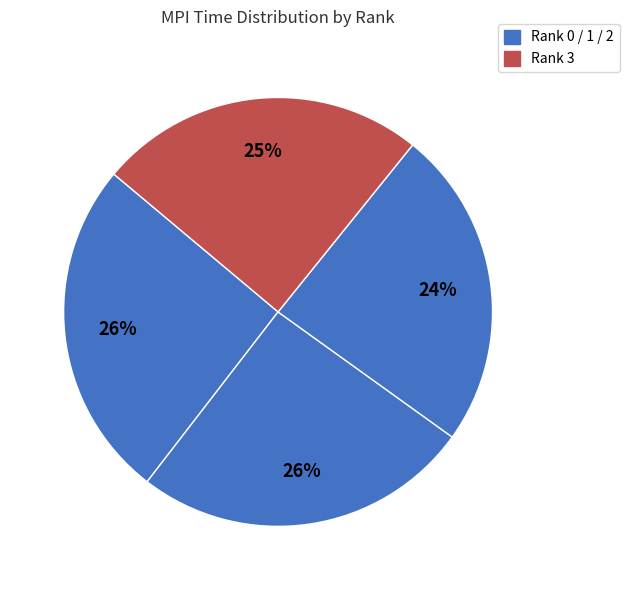

Rank the categories by value from highest to lowest.

Rank 0, Rank 1, Rank 3, Rank 2